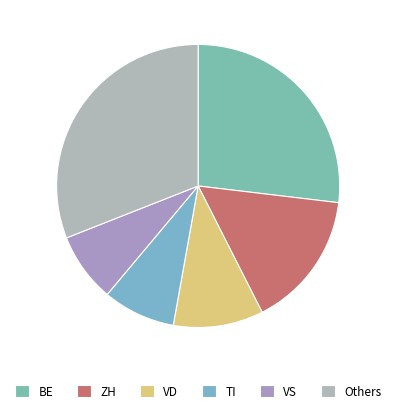

How many slices are in this pie chart?

6